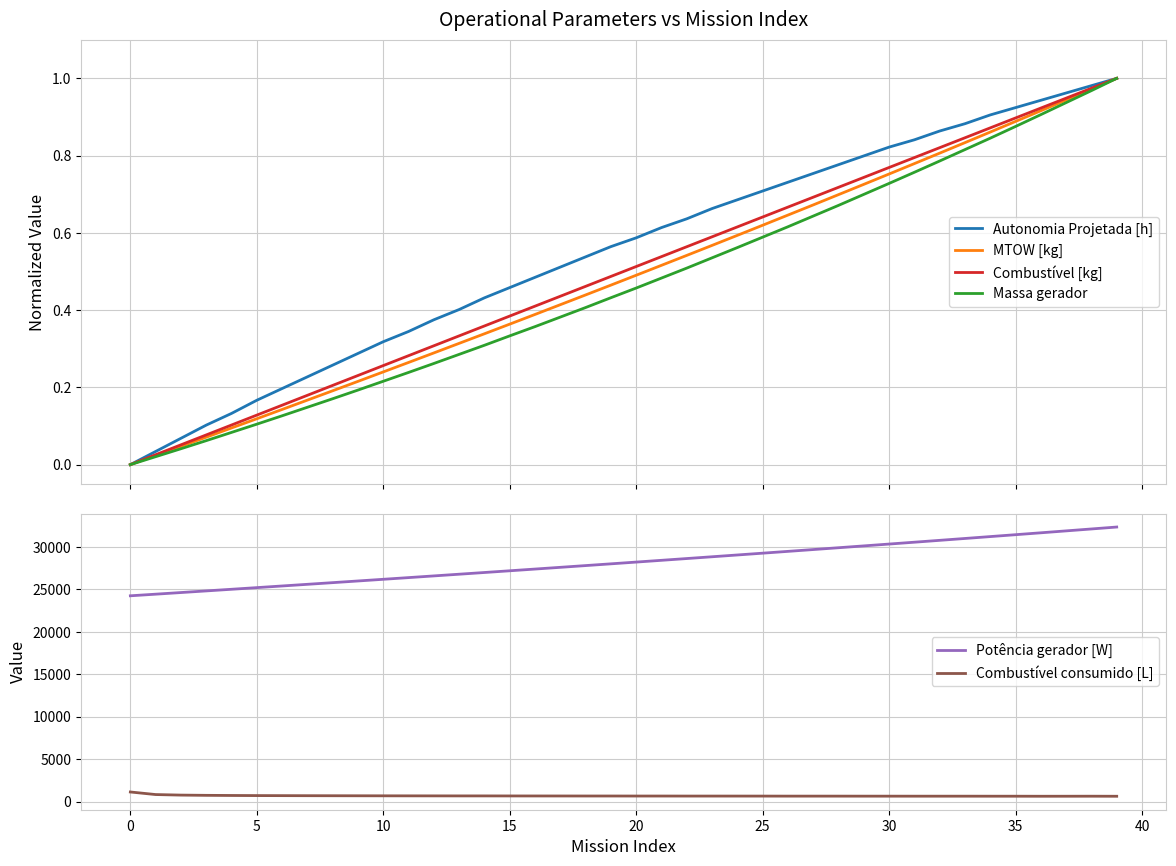

At how many categories does at least one series exceed 27532?

23